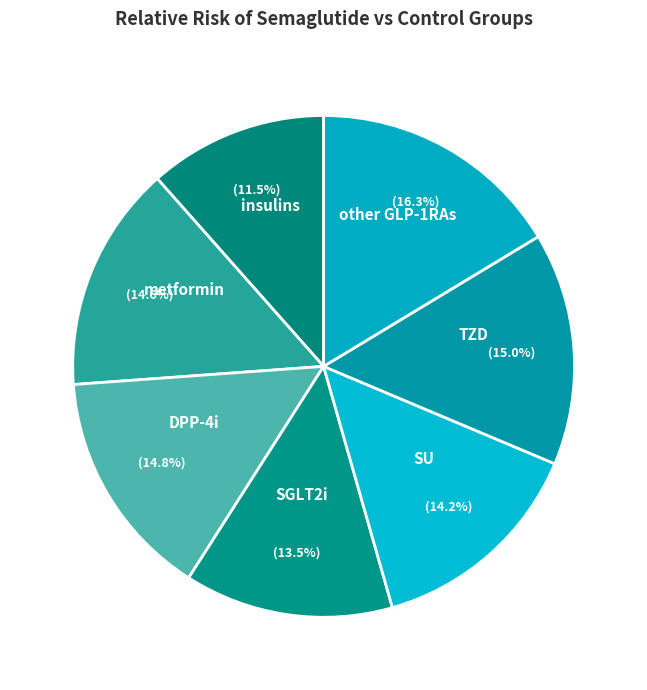

The metformin slice represents 8% of the pie. True or false?

False